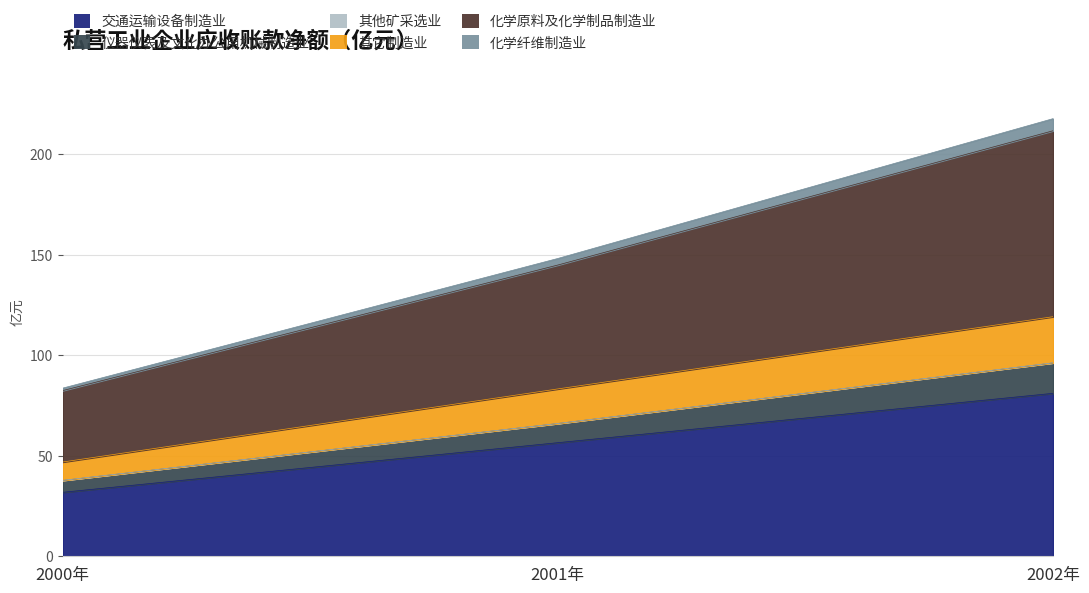

The 交通运输设备制造业 series shows 22.6 at 2001年. True or false?

False